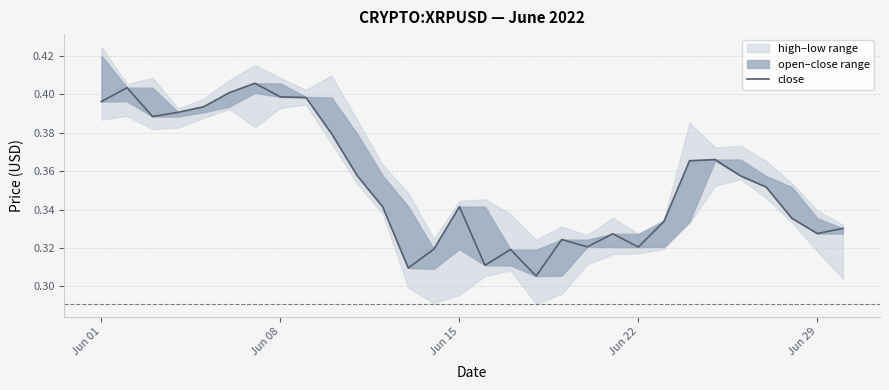

The chart shows a value of 0.5 at 18. True or false?

False